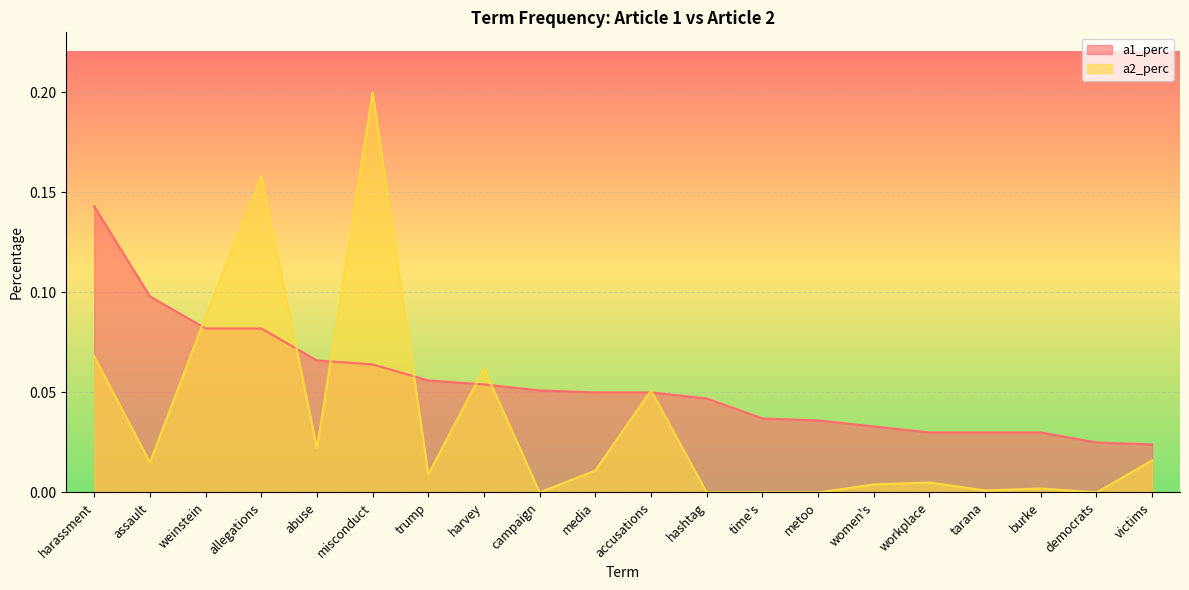

Where do a1_perc and a2_perc first cross each other?

assault and weinstein